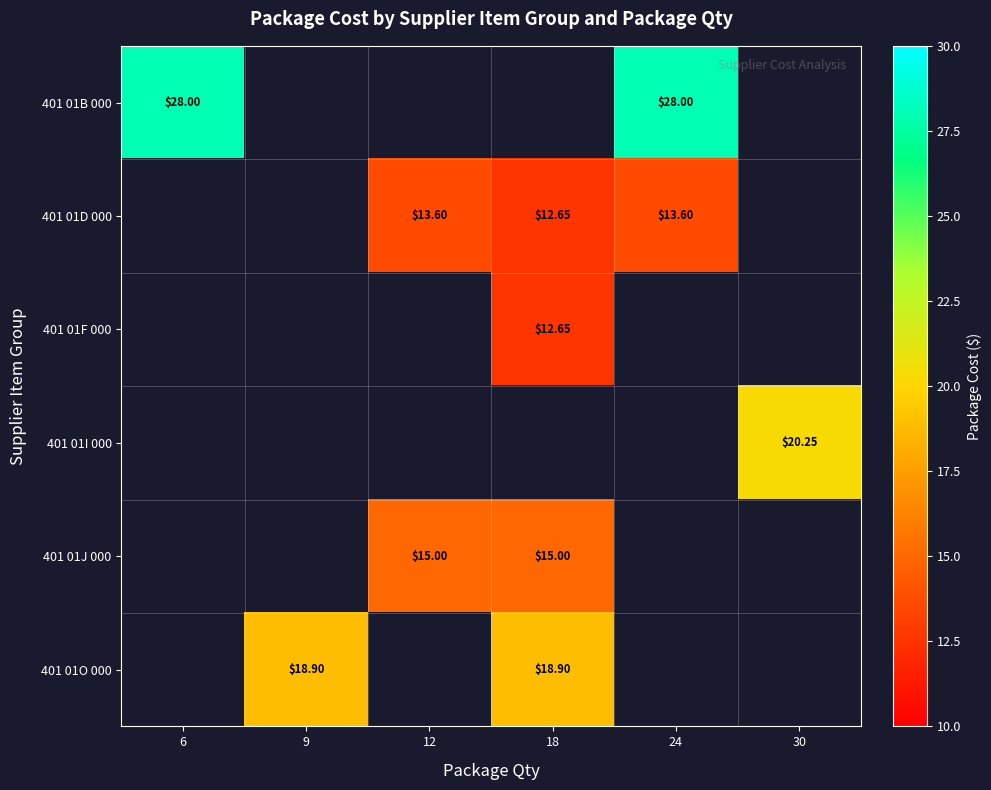

At how many categories does at least one series exceed 22?

2